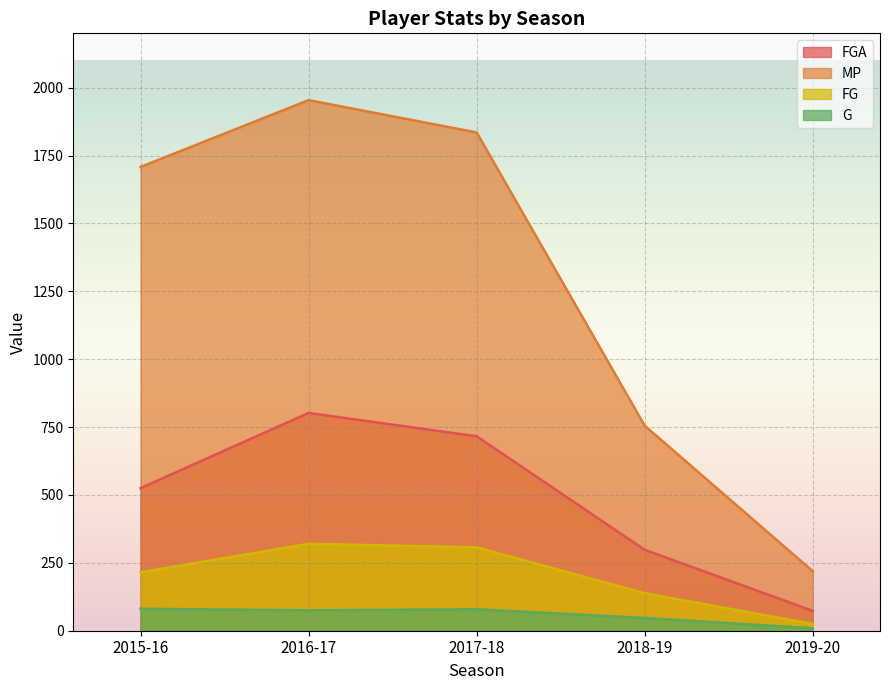

Between 2015-16 and 2016-17, which series saw the biggest shift?

FGA